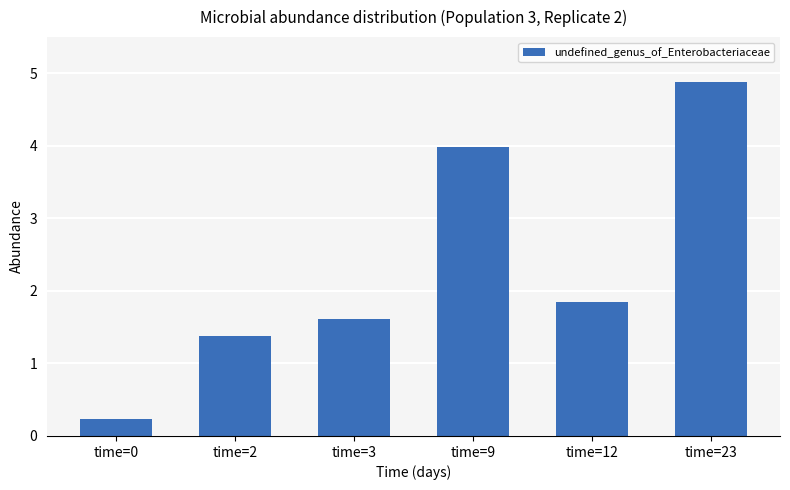

The chart shows a value of 2.1 at time=2. True or false?

False